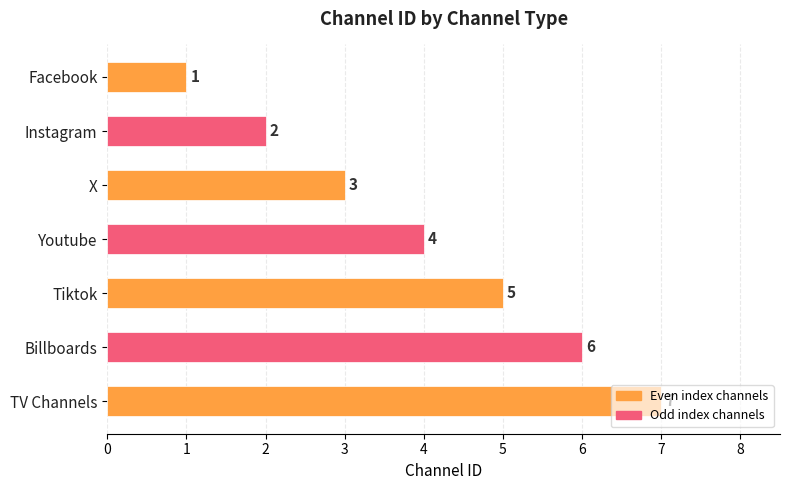

What position from the top is Youtube?

4